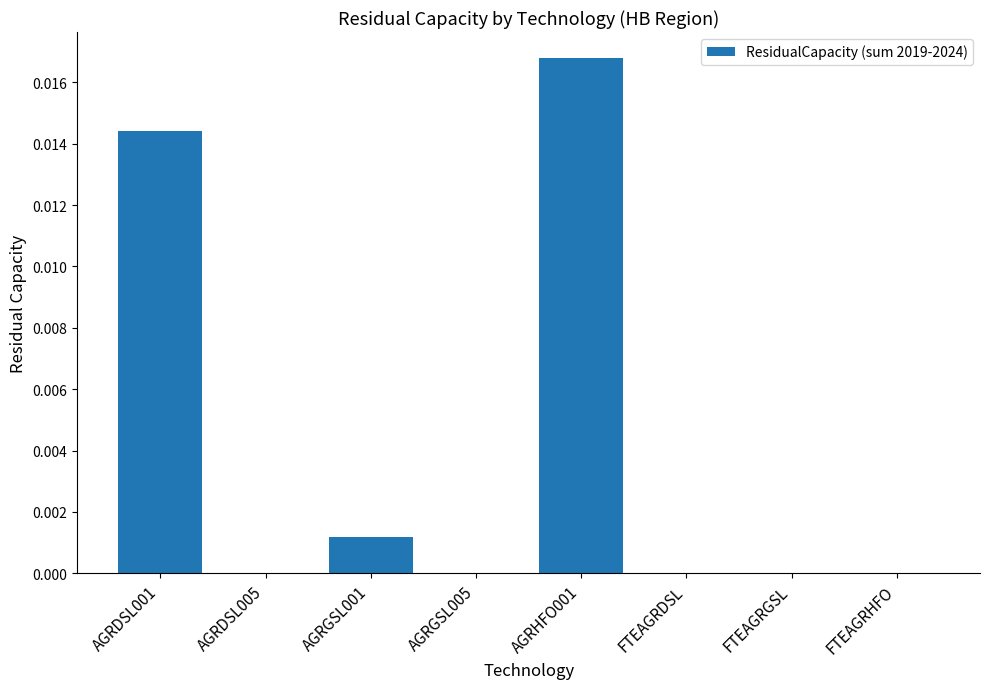

Count the number of categories in the chart.

8